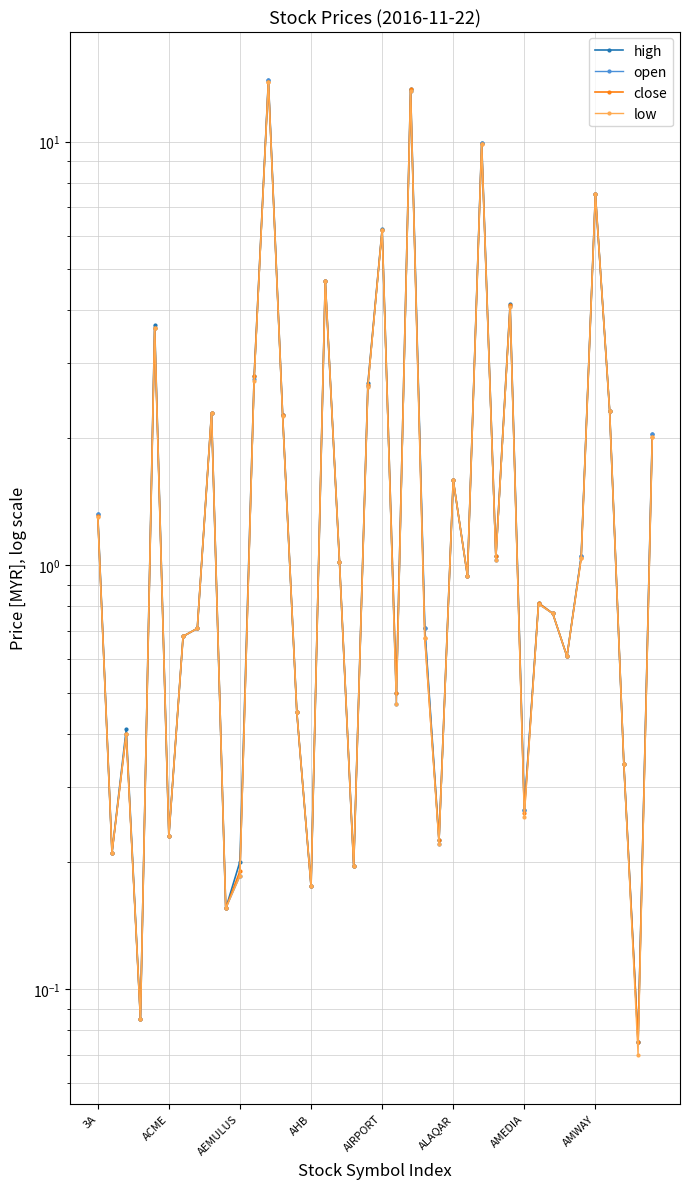

What is the label of the 2nd point from the right?

38